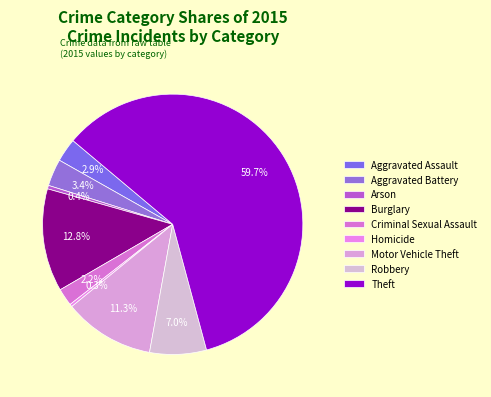

How many slices are in this pie chart?

9